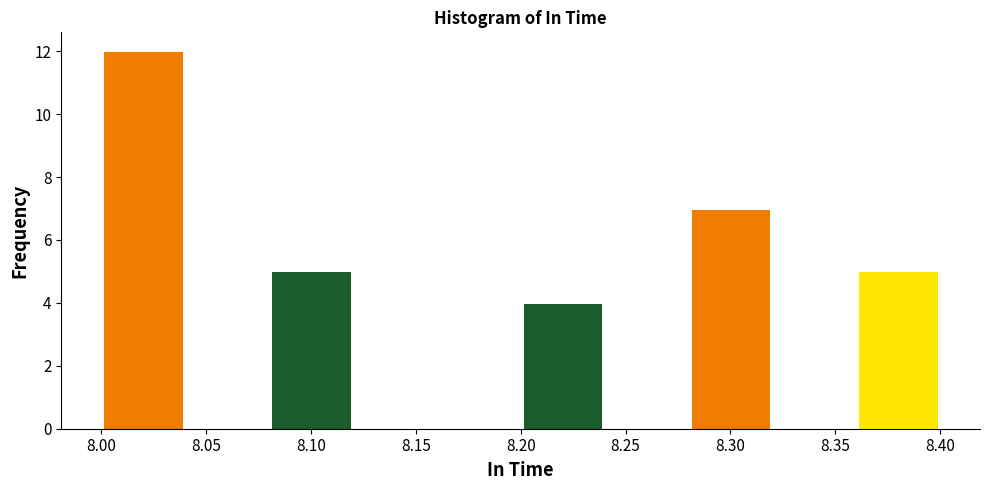

Reading left to right, list every bar in this chart as the range it spans on the x-axis followed by its height. The values are not printed on the chart, so give them approximately, as read against the axis.

8.00 to 8.04: 12
8.04 to 8.08: 0
8.08 to 8.12: 5
8.12 to 8.16: 0
8.16 to 8.20: 0
8.20 to 8.24: 4
8.24 to 8.28: 0
8.28 to 8.32: 7
8.32 to 8.36: 0
8.36 to 8.40: 5